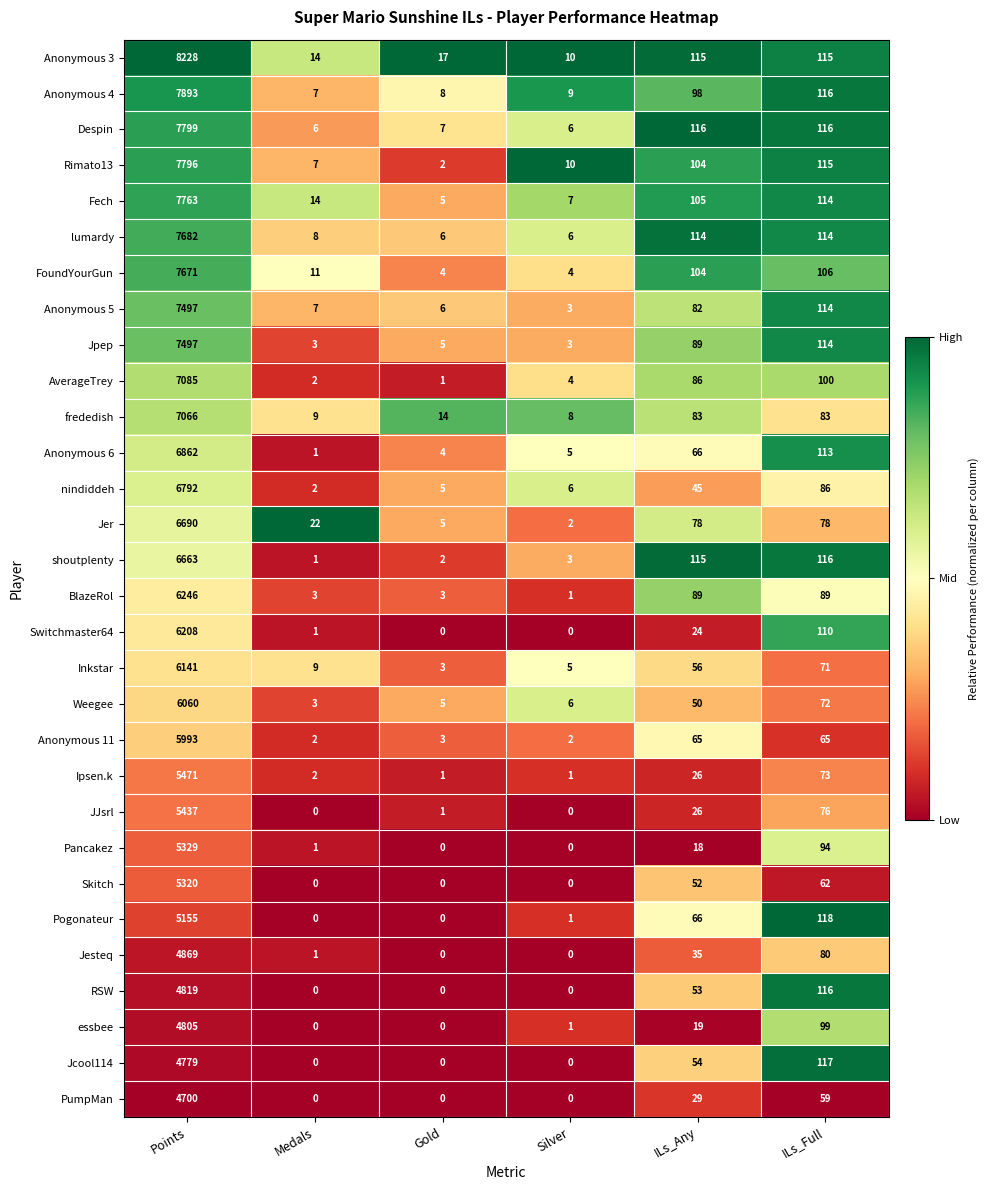

The Anonymous 3 series shows 183 at ILs_Any. True or false?

False